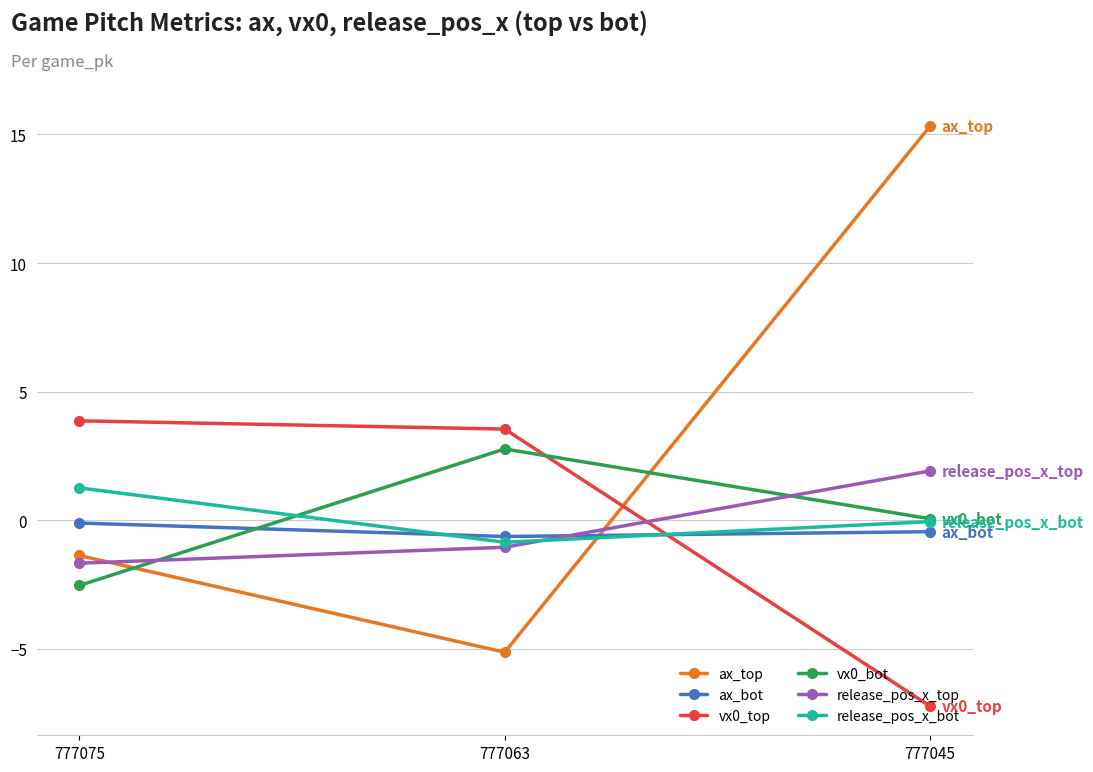

Which category has the highest value across all series?

777045